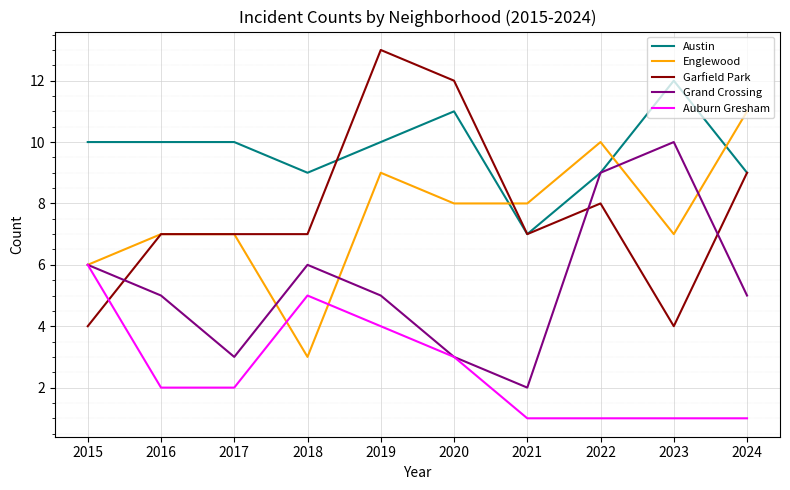

Reading left to right, what are all the values shown in this chart?

Austin: 2015=10	2016=10	2017=10	2018=9	2019=10	2020=11	2021=7	2022=9	2023=12	2024=9
Englewood: 2015=6	2016=7	2017=7	2018=3	2019=9	2020=8	2021=8	2022=10	2023=7	2024=11
Garfield Park: 2015=4	2016=7	2017=7	2018=7	2019=13	2020=12	2021=7	2022=8	2023=4	2024=9
Grand Crossing: 2015=6	2016=5	2017=3	2018=6	2019=5	2020=3	2021=2	2022=9	2023=10	2024=5
Auburn Gresham: 2015=6	2016=2	2017=2	2018=5	2019=4	2020=3	2021=1	2022=1	2023=1	2024=1